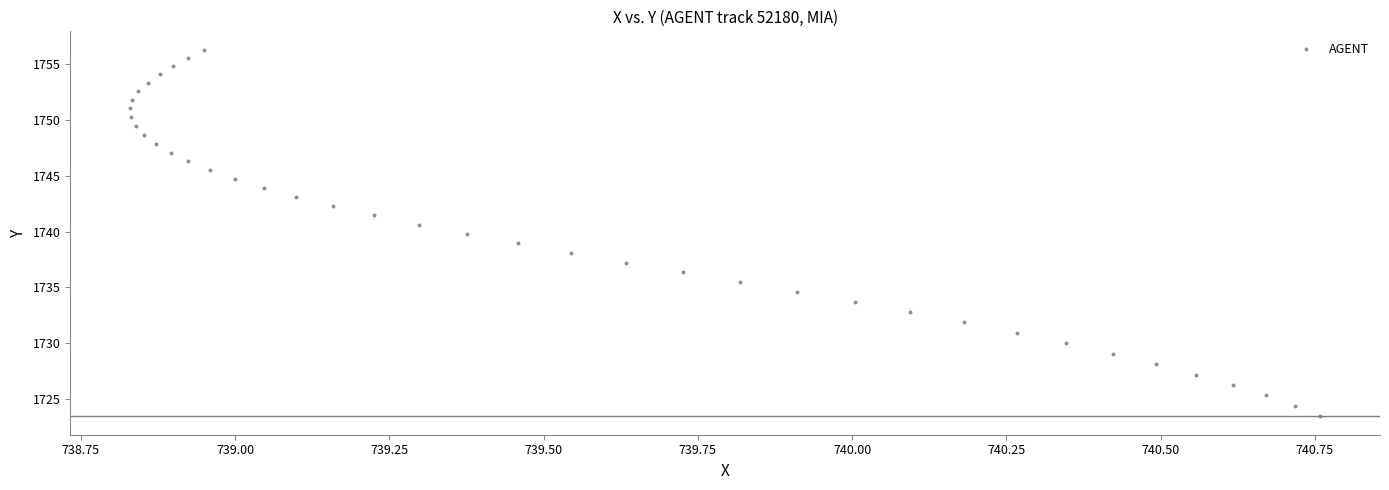

What is the range of X values (max minus min)?

1.9